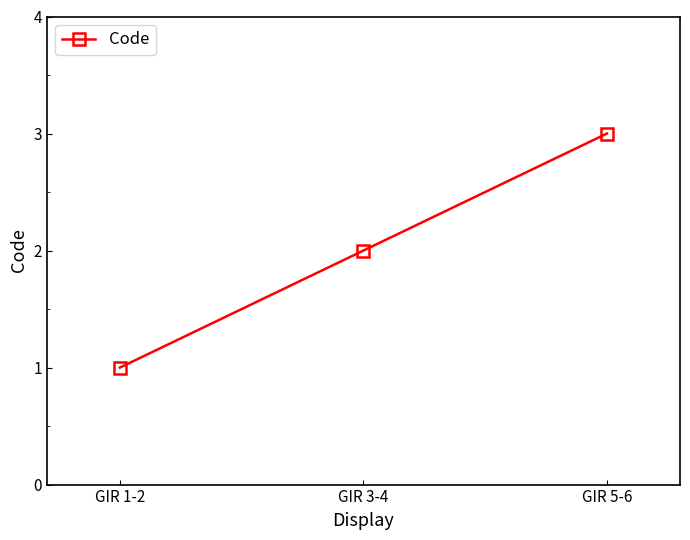

What is the value of the 3rd point from the left?

3